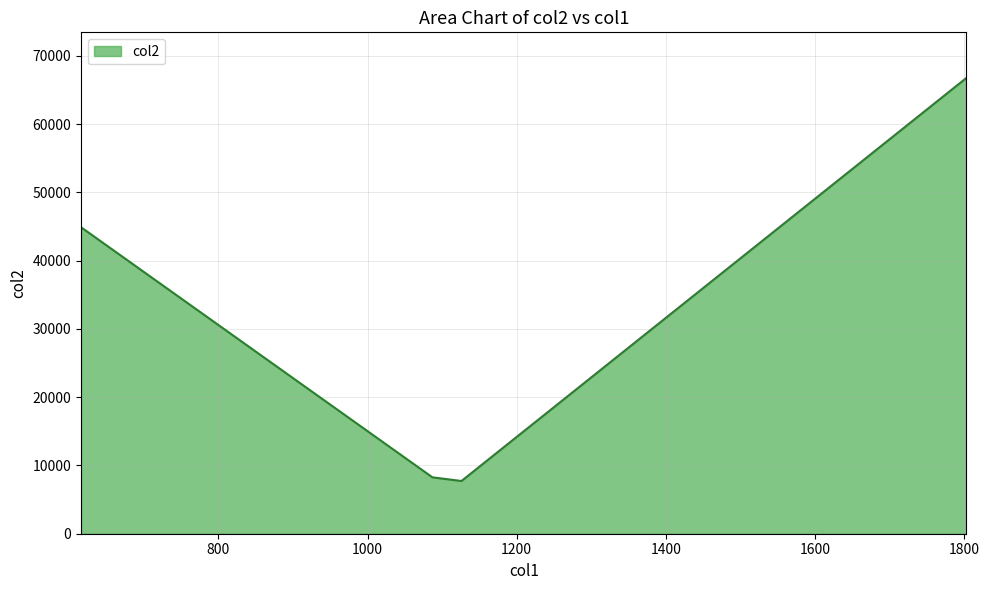

What is the smallest value displayed?

7722.7